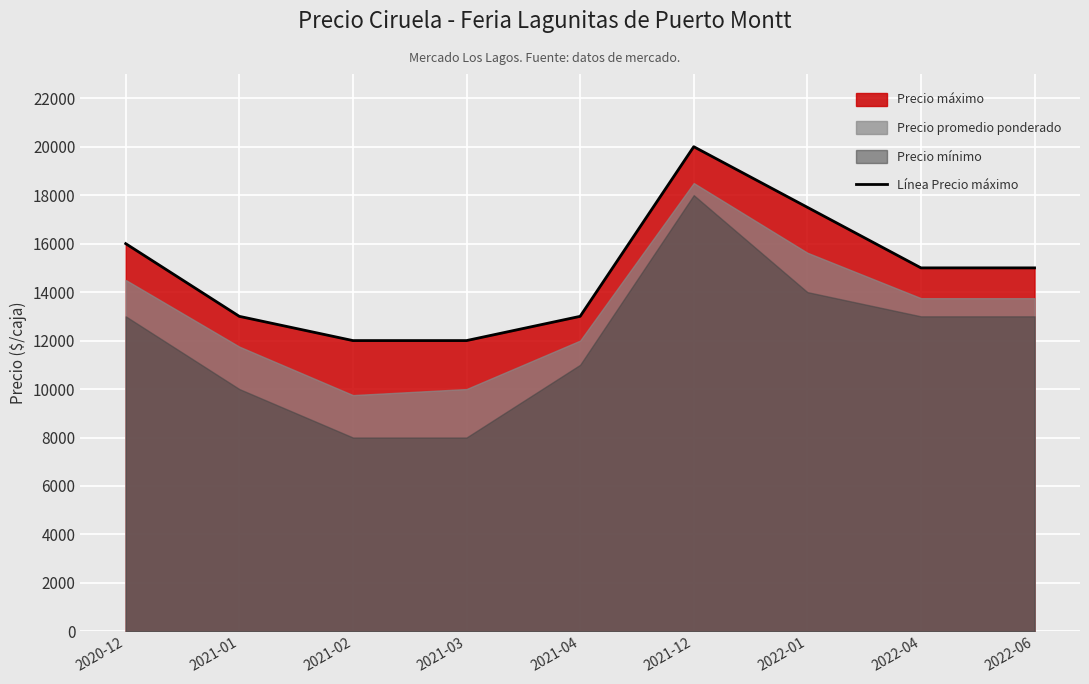

How many data points does each series have?

9